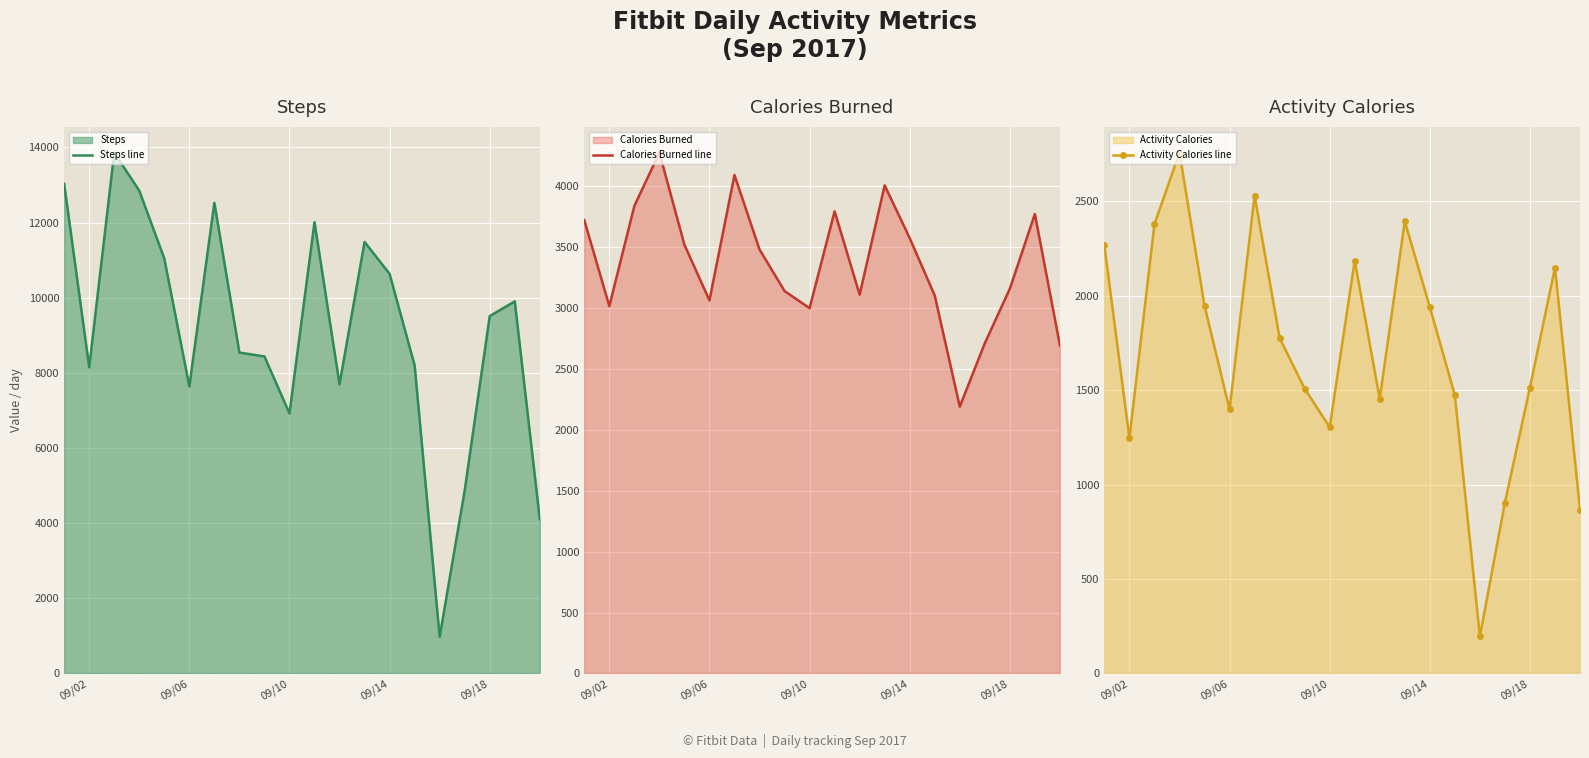

What is the maximum value shown in the chart?

13857